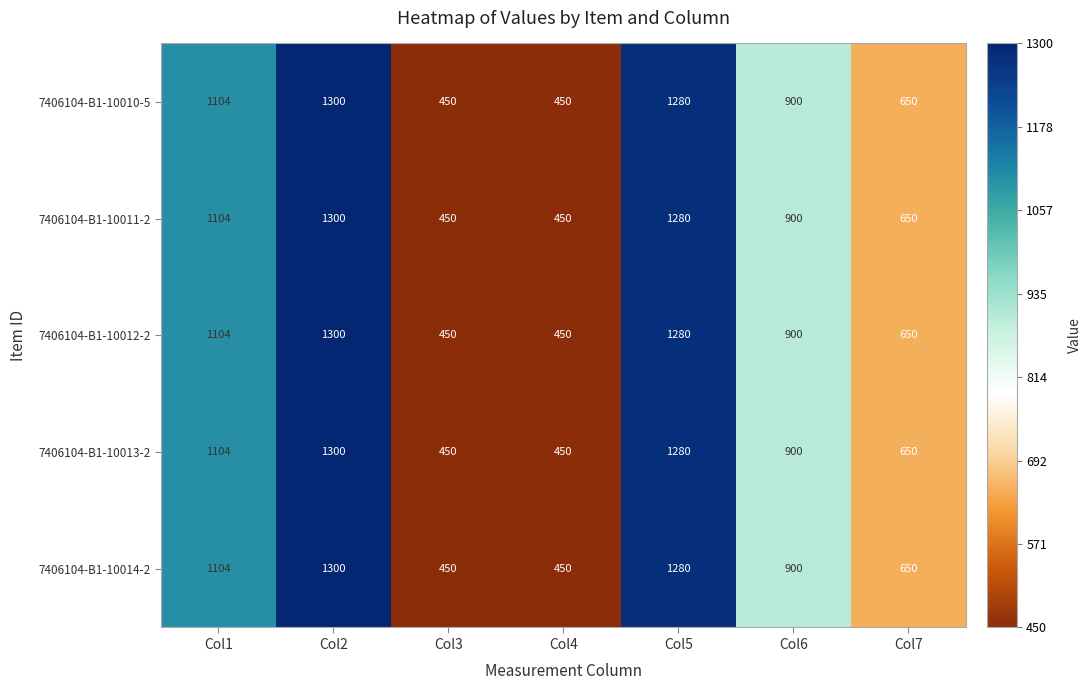

The 7406104-B1-10012-2 series shows 450 at Col4. True or false?

True